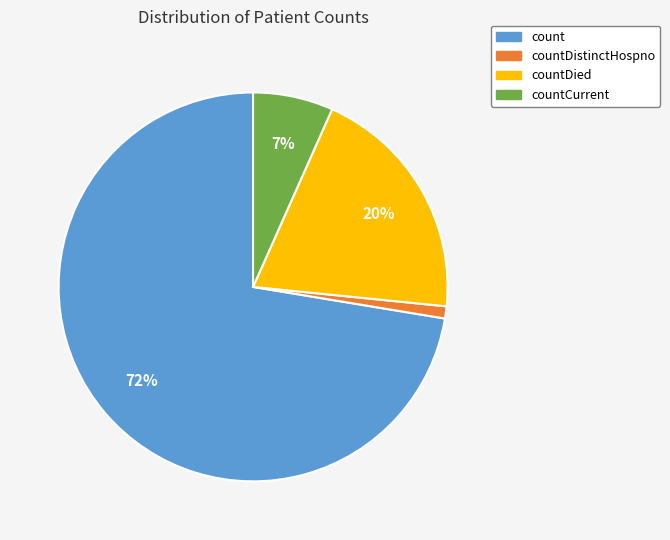

Is there a majority slice in this chart?

Yes